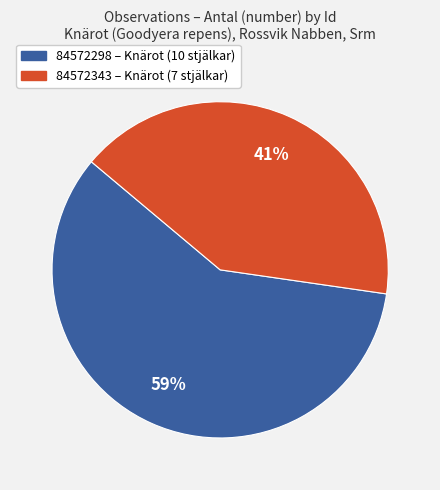

What percentage is the 84572343 slice, to the nearest percent?

41%